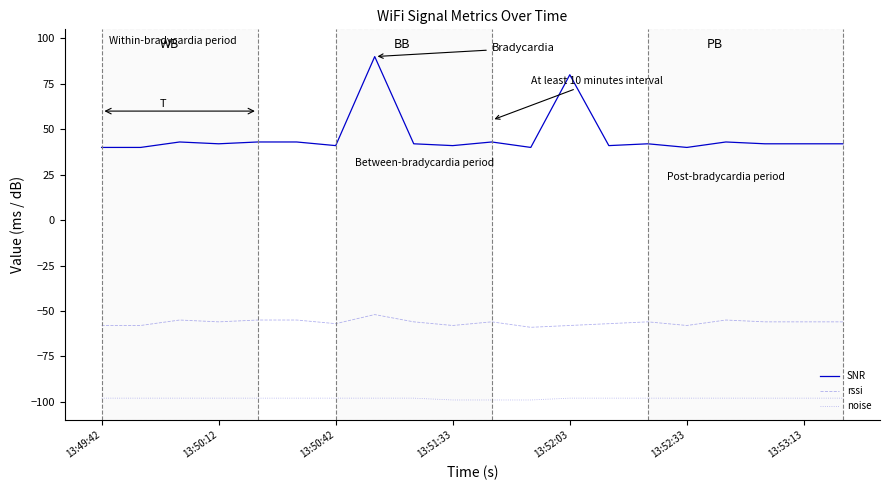

Which series has the largest range (max minus min)?

SNR